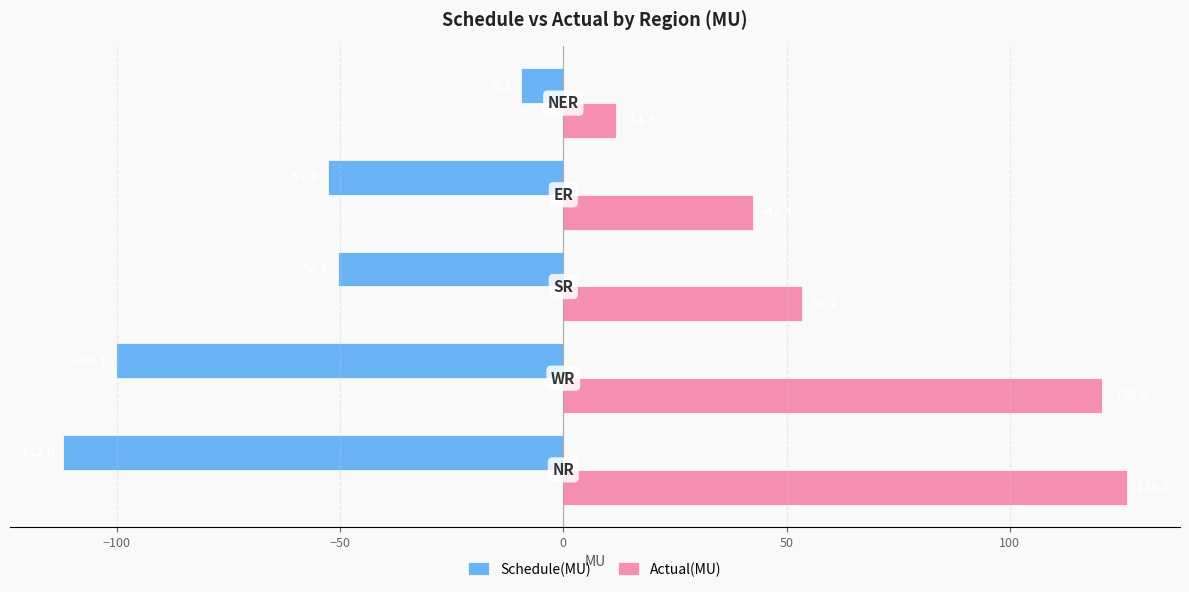

What is the sum of all Schedule(MU) values?

-324.9